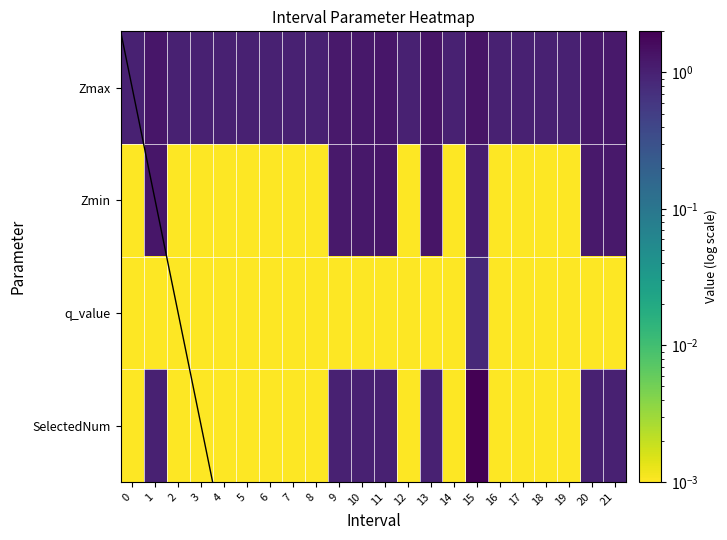

Which has a higher value, 2 or 15?

15